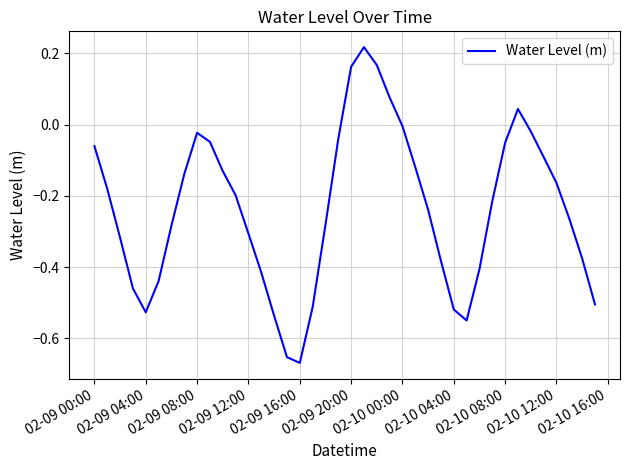

What is the difference between the maximum and minimum values?

0.9